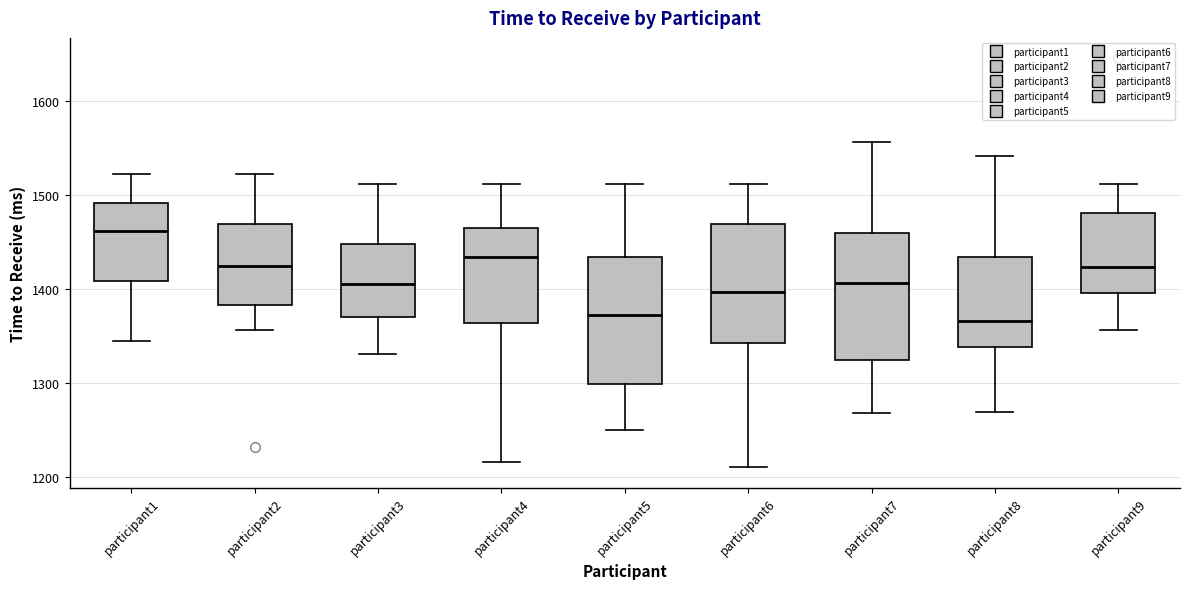

Where does the lower whisker of the box for participant1 end on the y-axis? The values are not printed on the chart, so give them approximately, as read against the axis.

1350